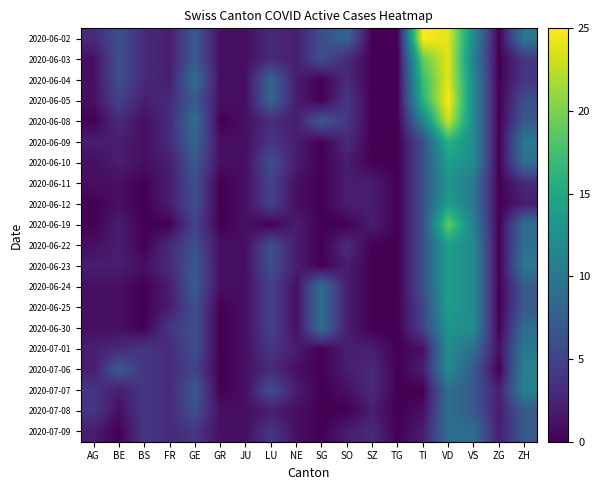

At which category is the sum across all series the highest?

VD